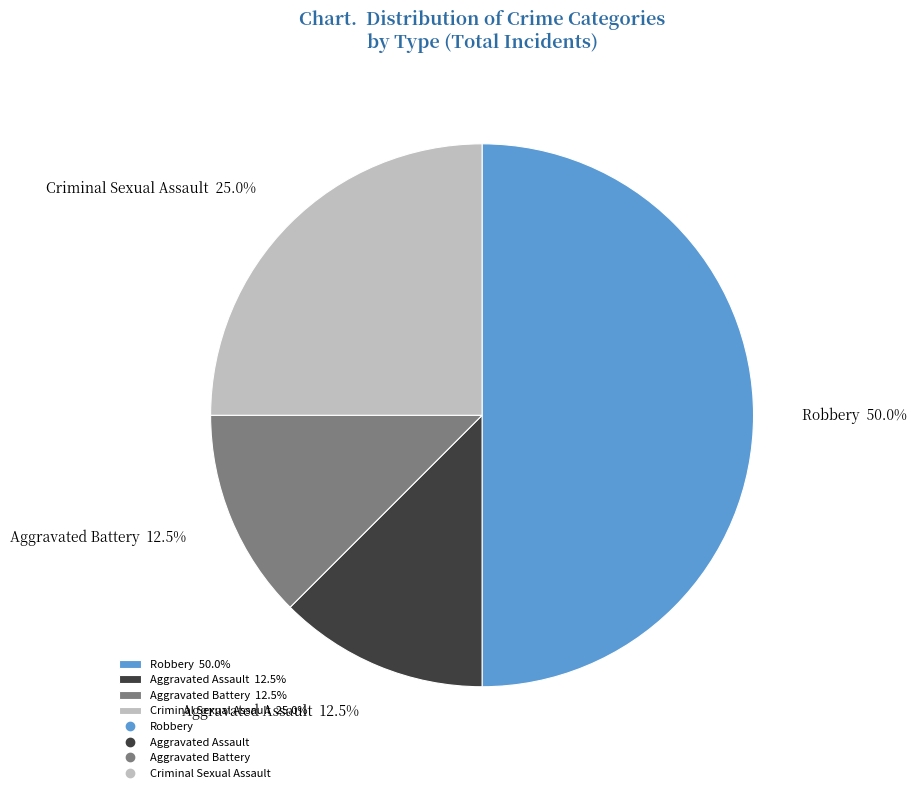

How many segments does this pie chart have?

4